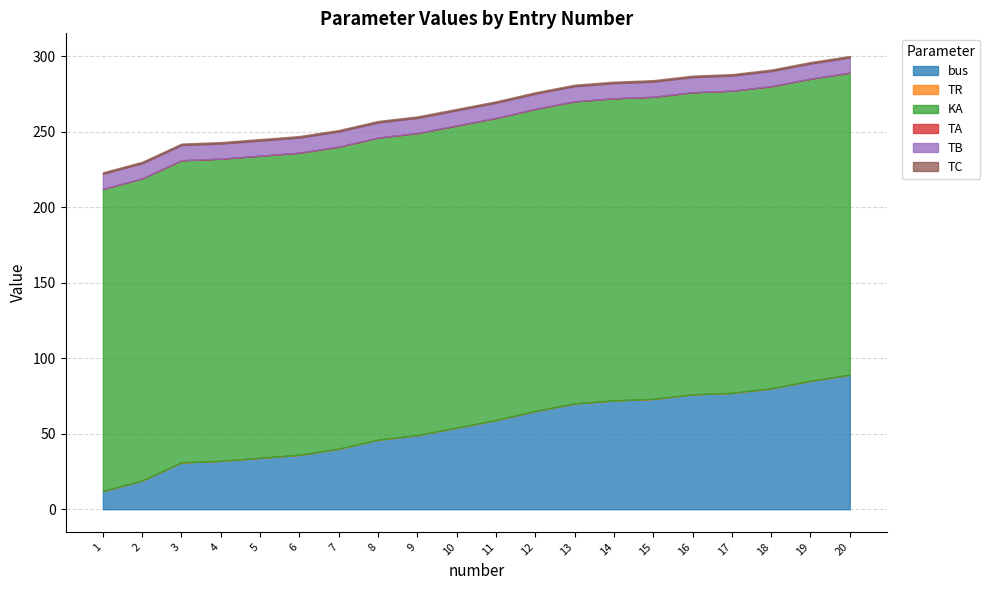

True or false: TR has a value of 0.0 at 10.

True